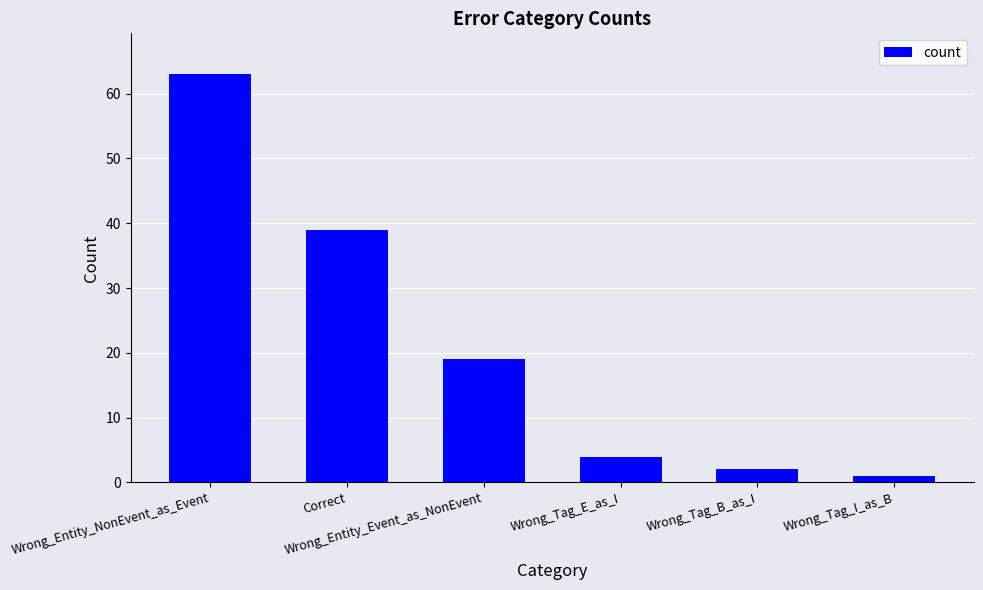

What is the smallest value displayed?

1